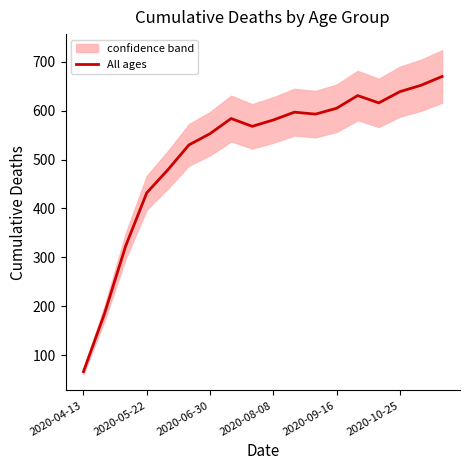

Does the chart display data point markers on the line(s)?

No